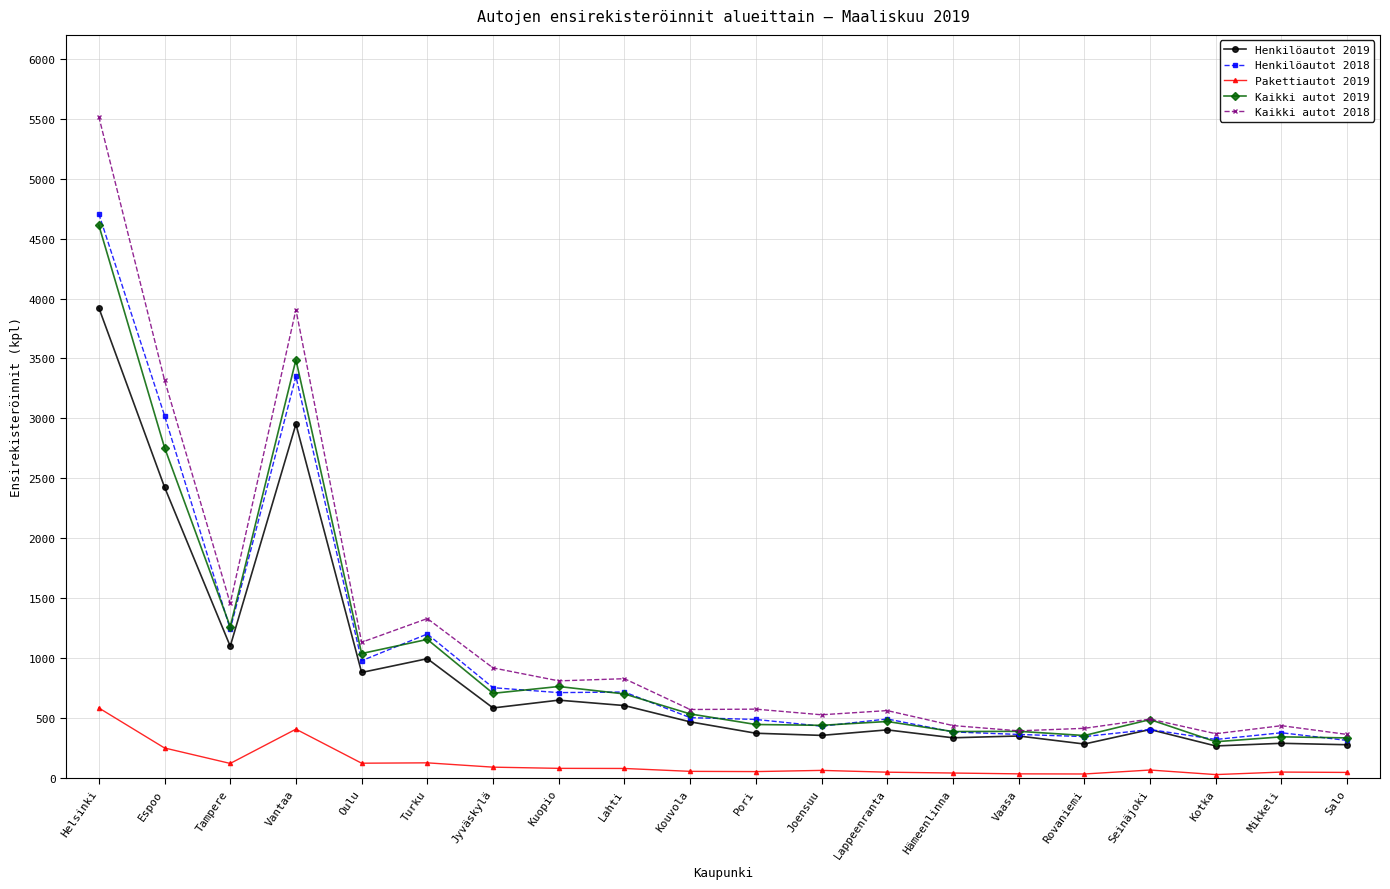

What is the spread (max minus min) of values at Salo?

317